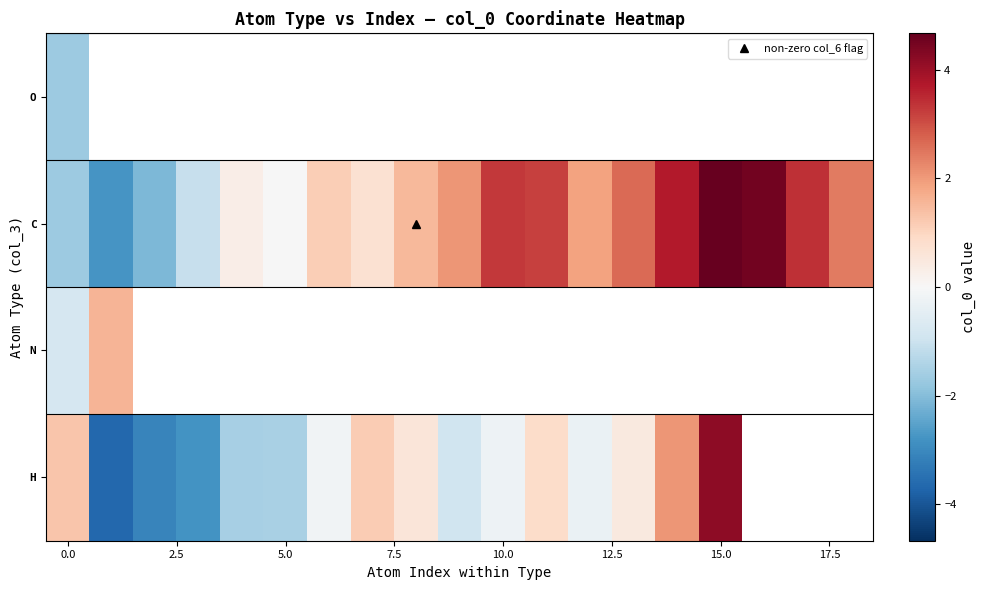

Count the number of data series in this chart.

4